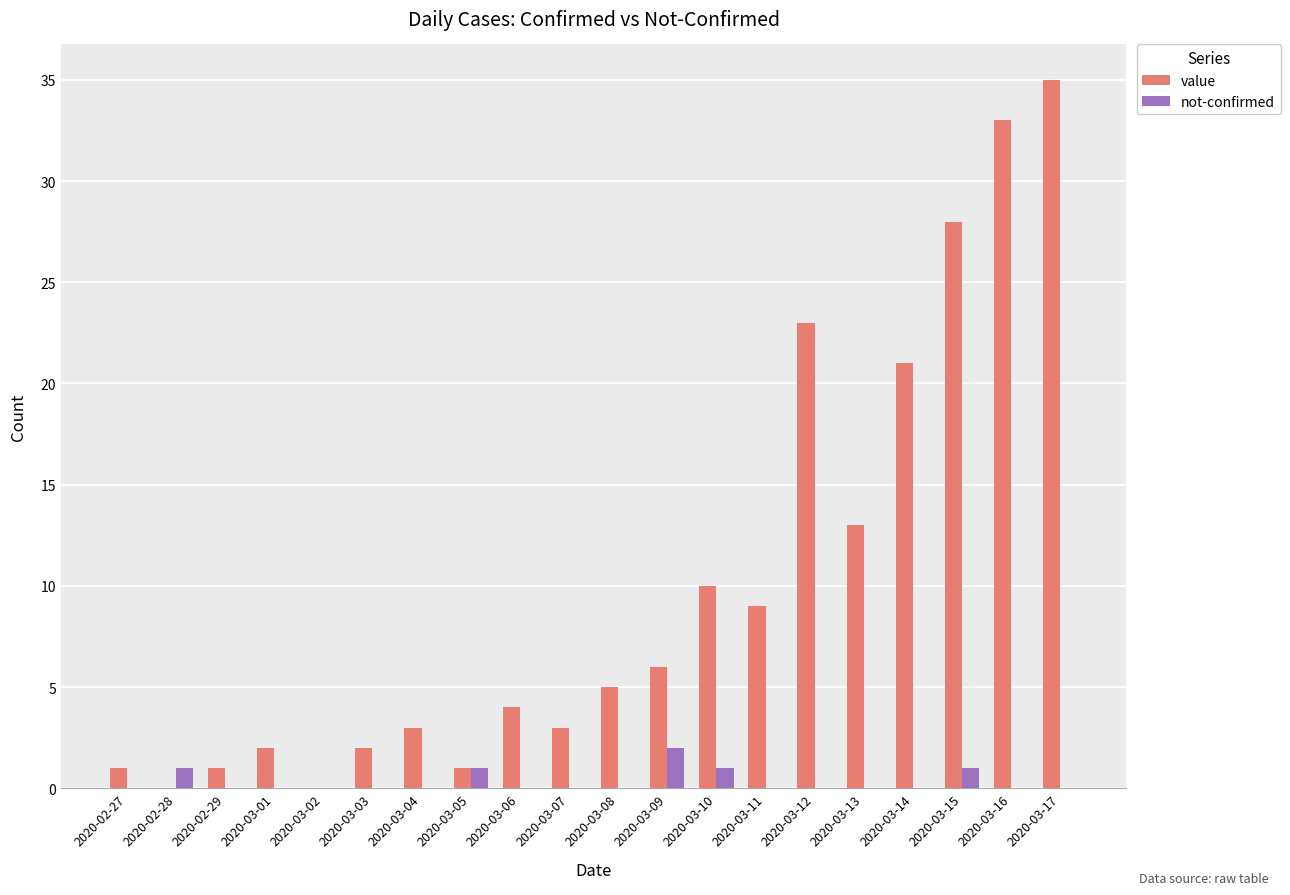

What is the sum of all not-confirmed values?

6